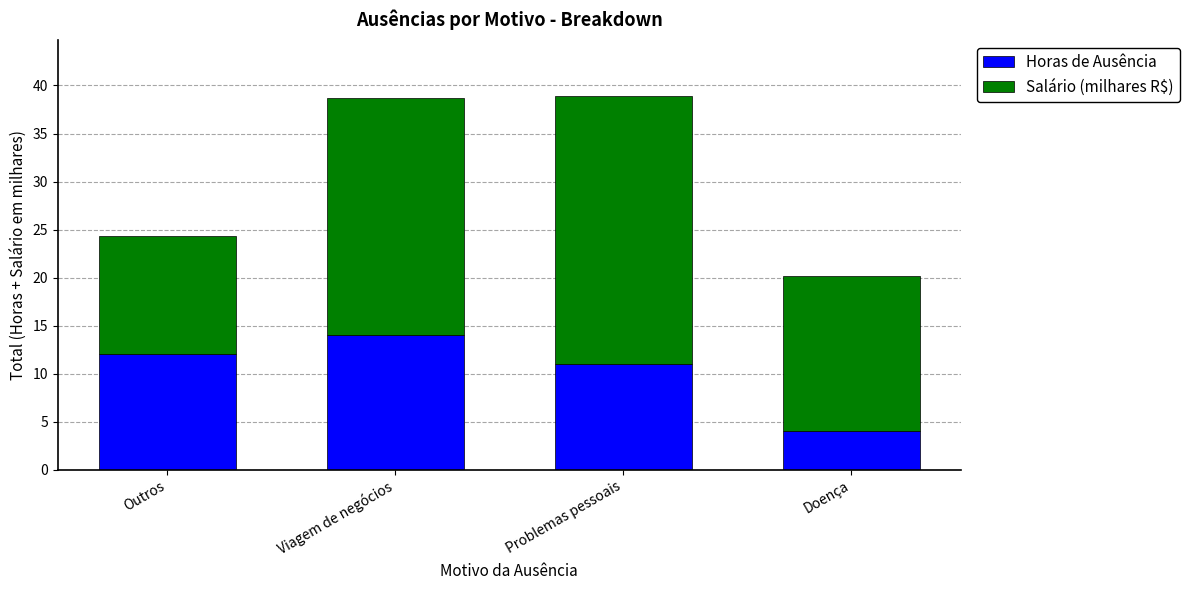

What is the approximate value of Horas de Ausência at Viagem de negócios?

14.0